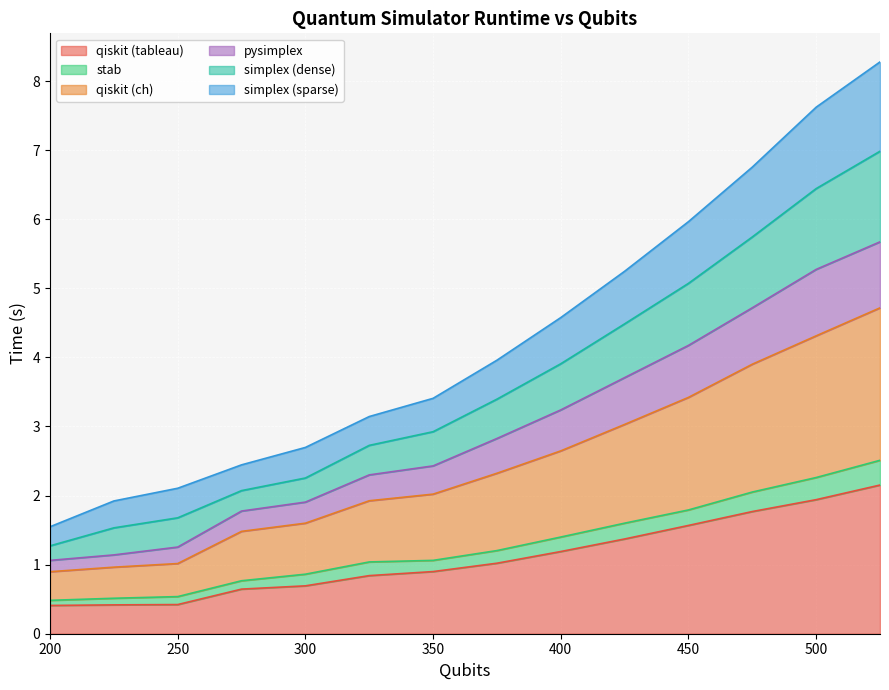

The value of qiskit (tableau) at 400 is 1.7. True or false?

False